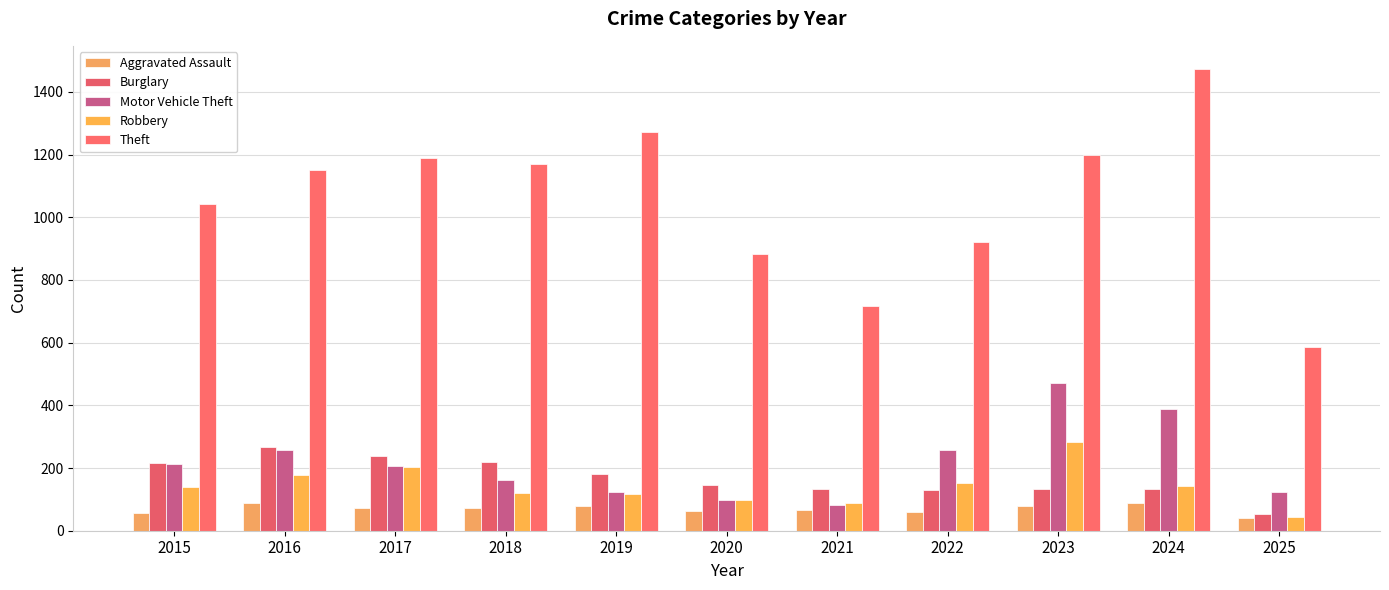

Read the Robbery value at 2017, to the nearest 5.

200